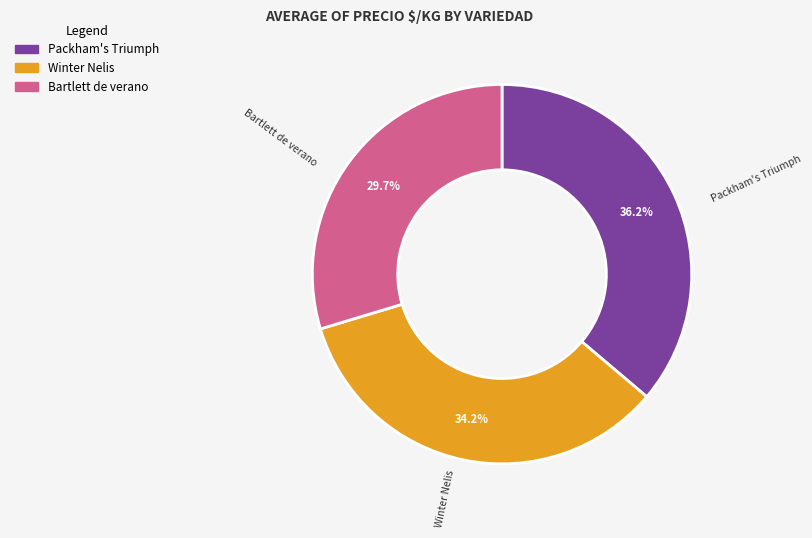

Is there any slice that represents more than half of the pie?

No